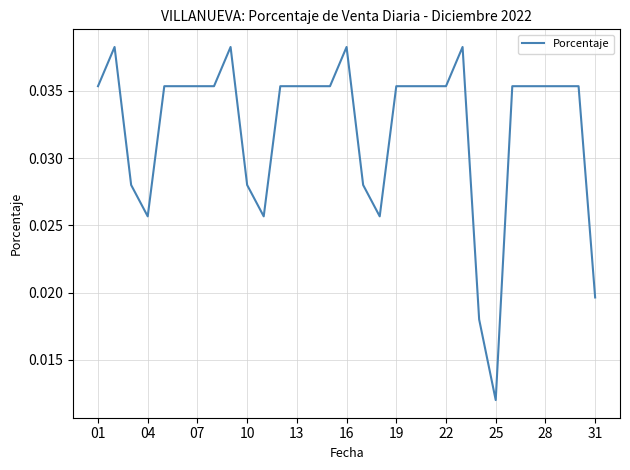

Where is the data nearest to the value 0?

25